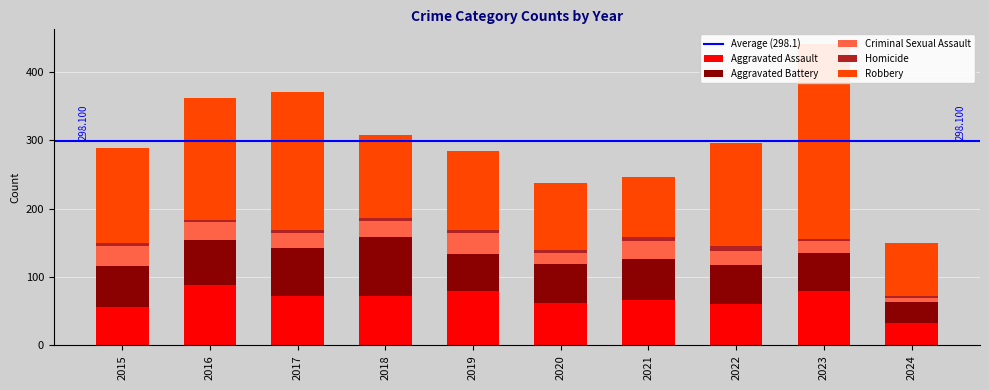

At 2019, list the series in order from largest to smallest.

Robbery, Aggravated Assault, Aggravated Battery, Criminal Sexual Assault, Homicide